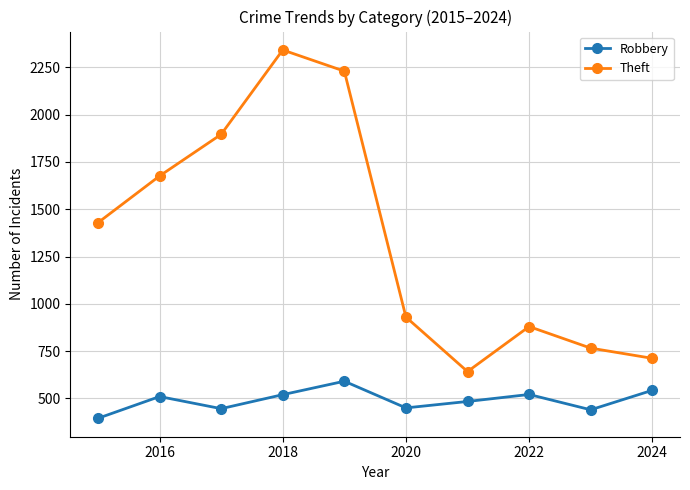

What is the smallest value displayed?

395